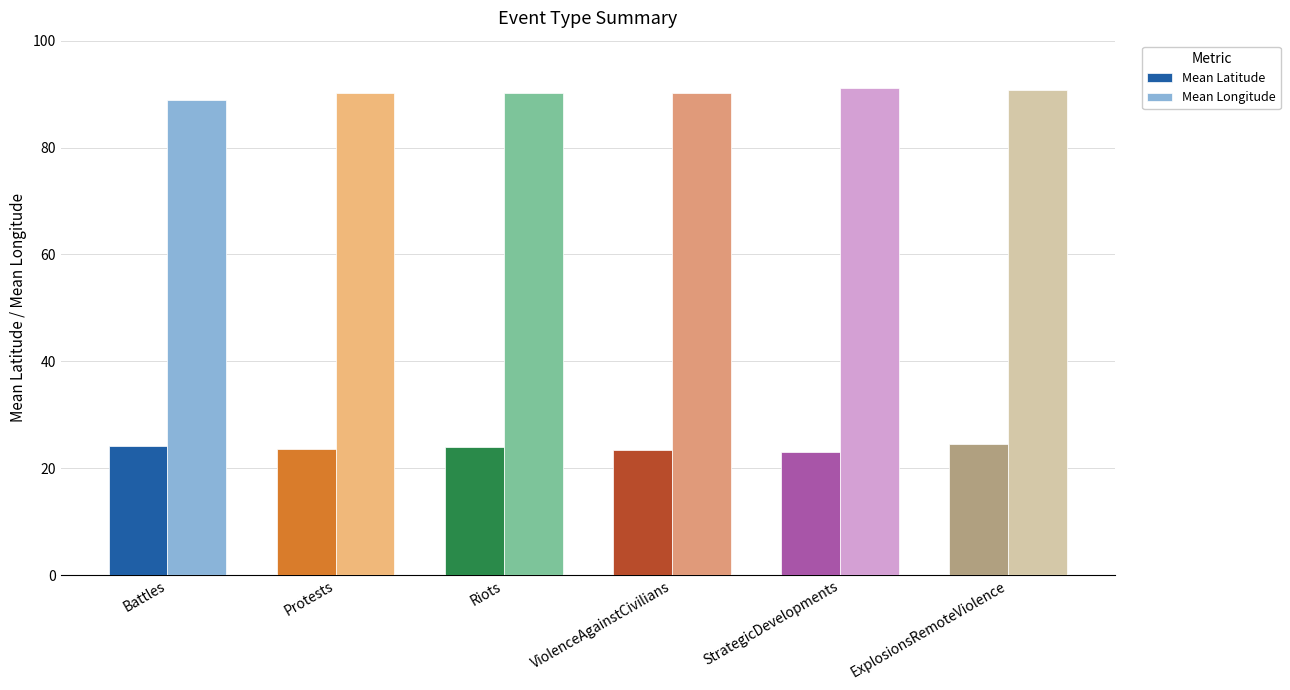

What is the spread (max minus min) of values at Riots?

66.3